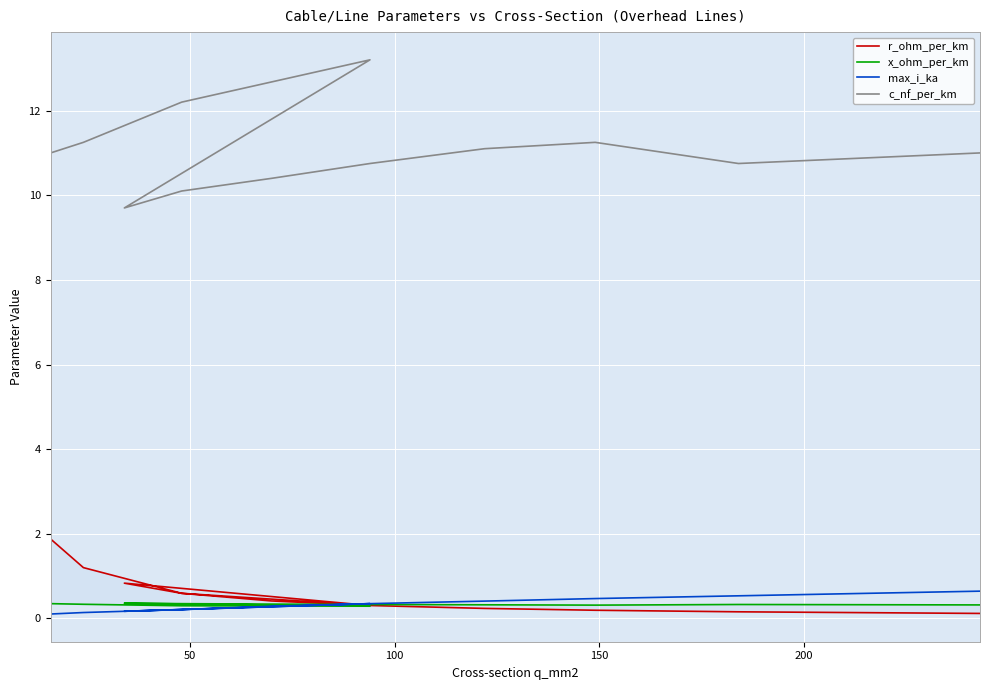

What is the difference between the maximum and second lowest values in the c_nf_per_km series?

3.1